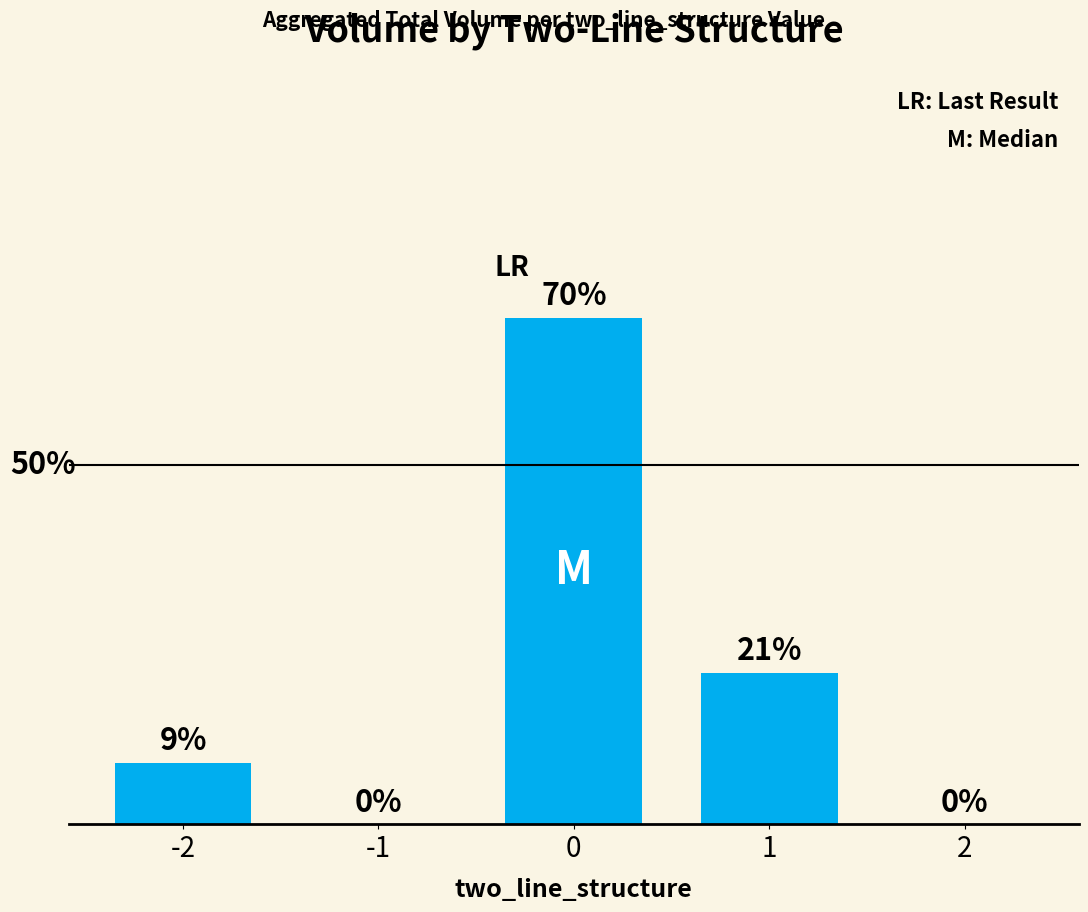

Reading left to right, extract all data points from this chart.

-2=8.6	-1=0.0	0=70.4	1=21.0	2=0.0